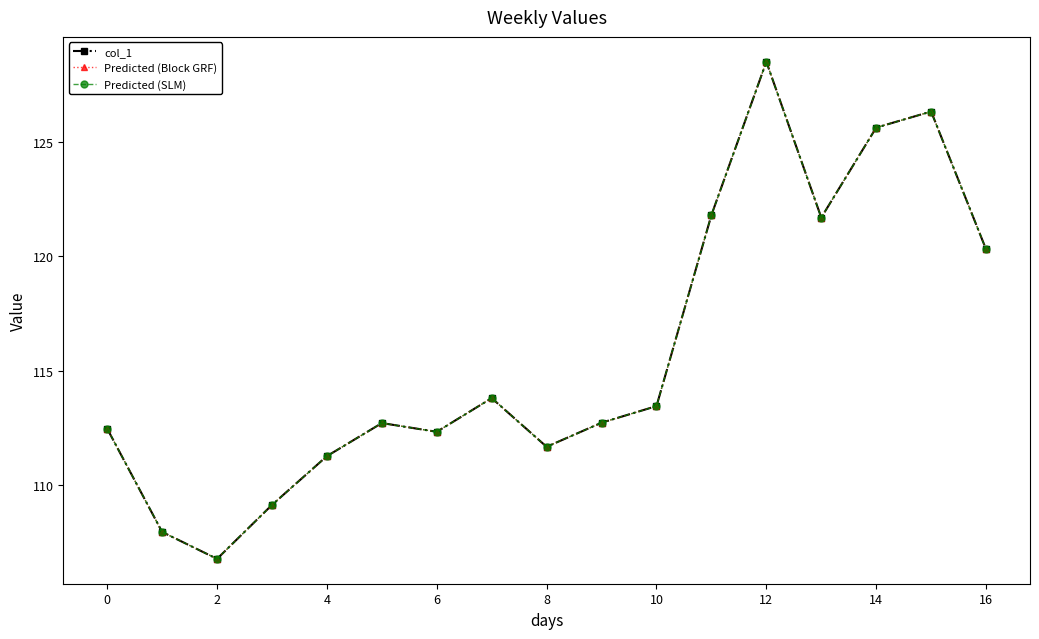

Which category has the highest value across all series?

12